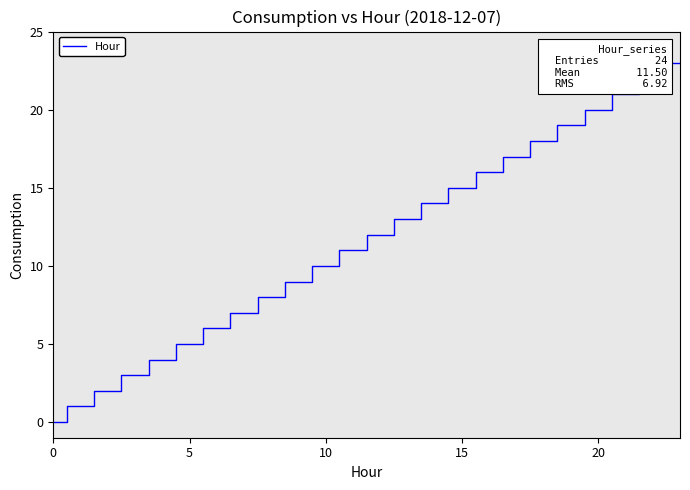

Is this an area chart (filled region under the line)?

No